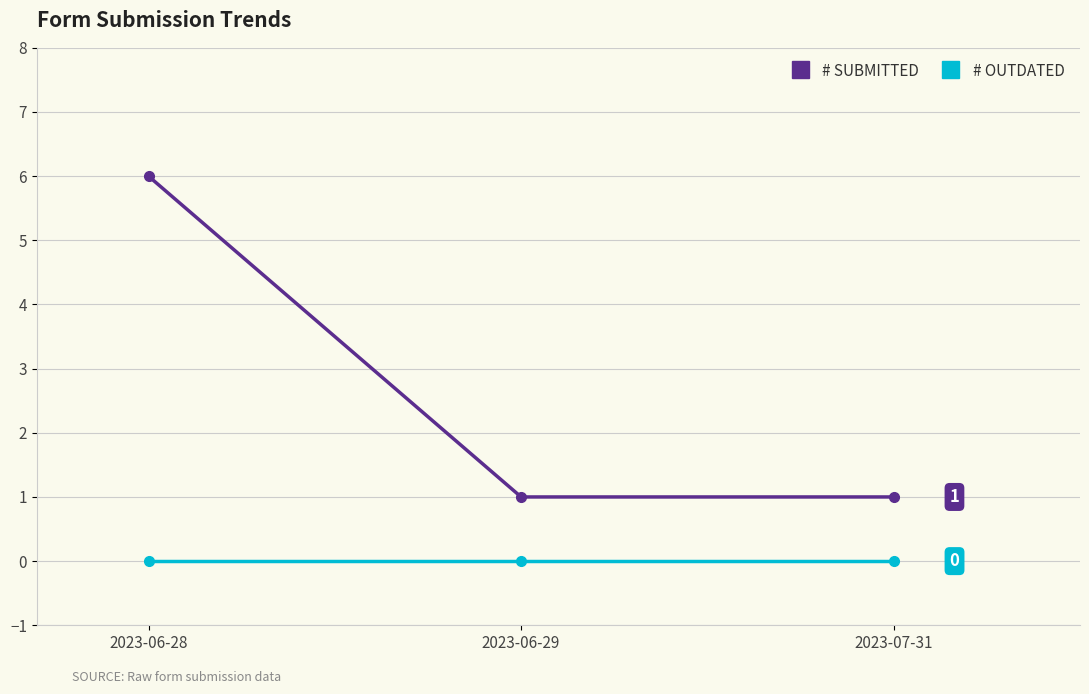

Which label corresponds to the largest value in the chart?

2023-06-28